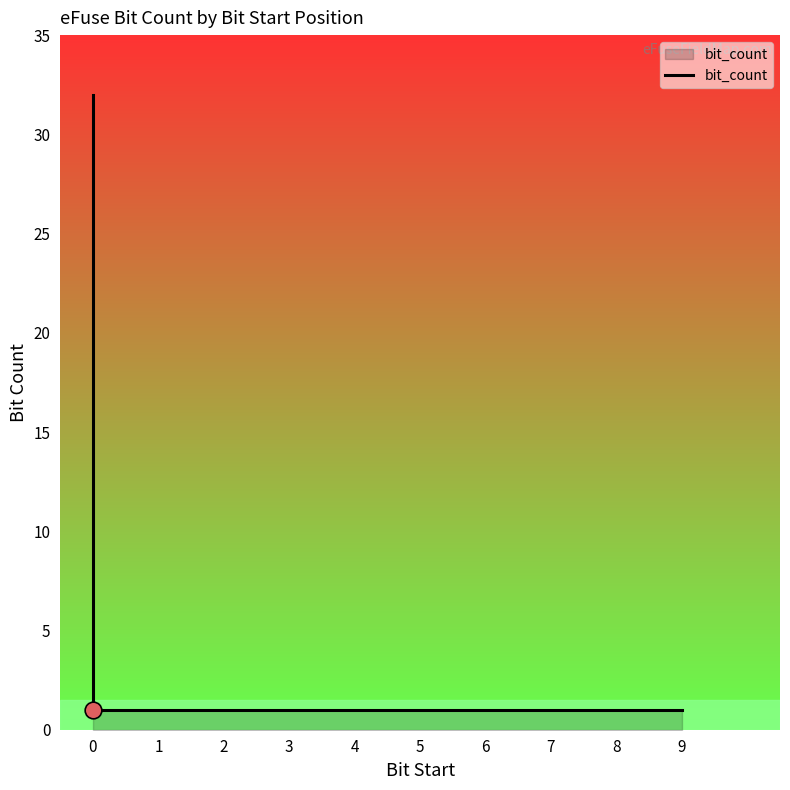

True or false: the data has more than 1 interior local peaks.

False